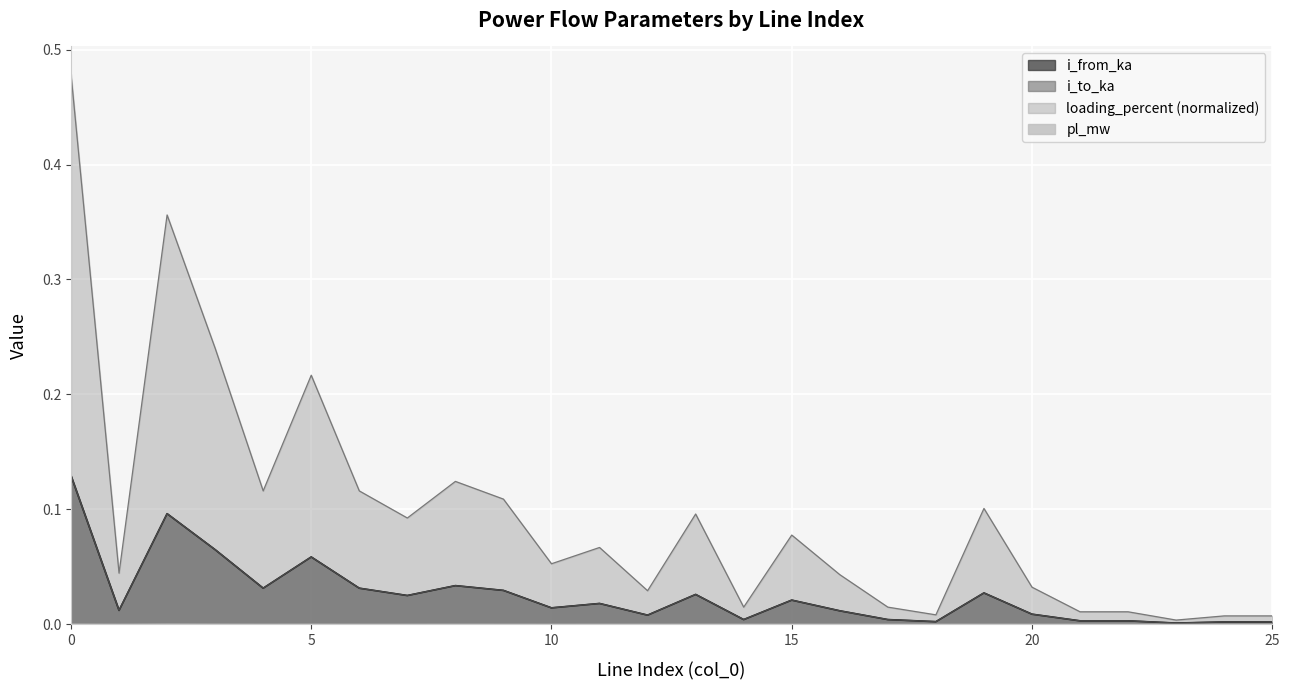

True or false: pl_mw and i_to_ka intersect in this chart.

False